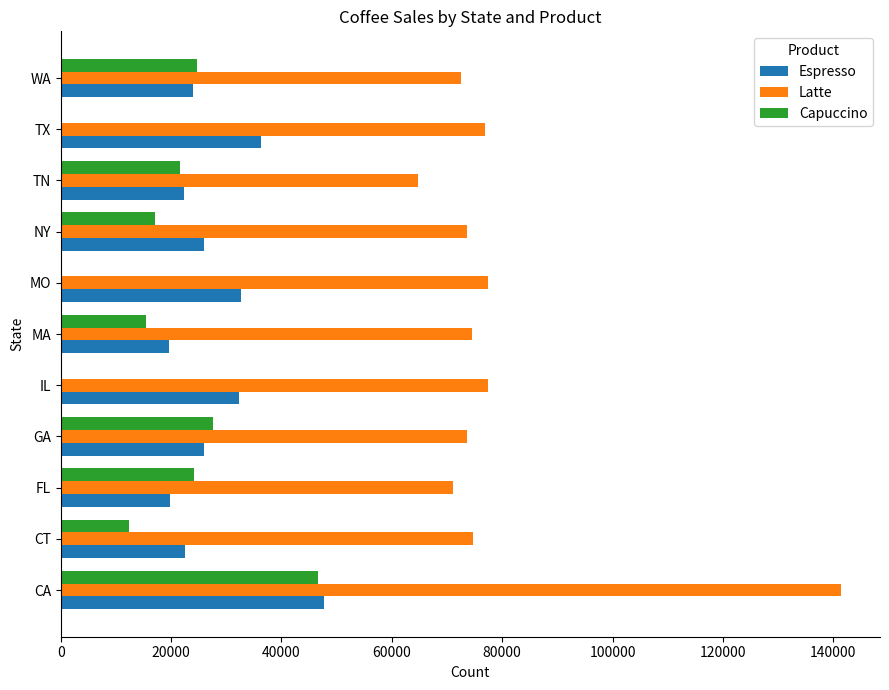

What is the sum of all Espresso values?

308986